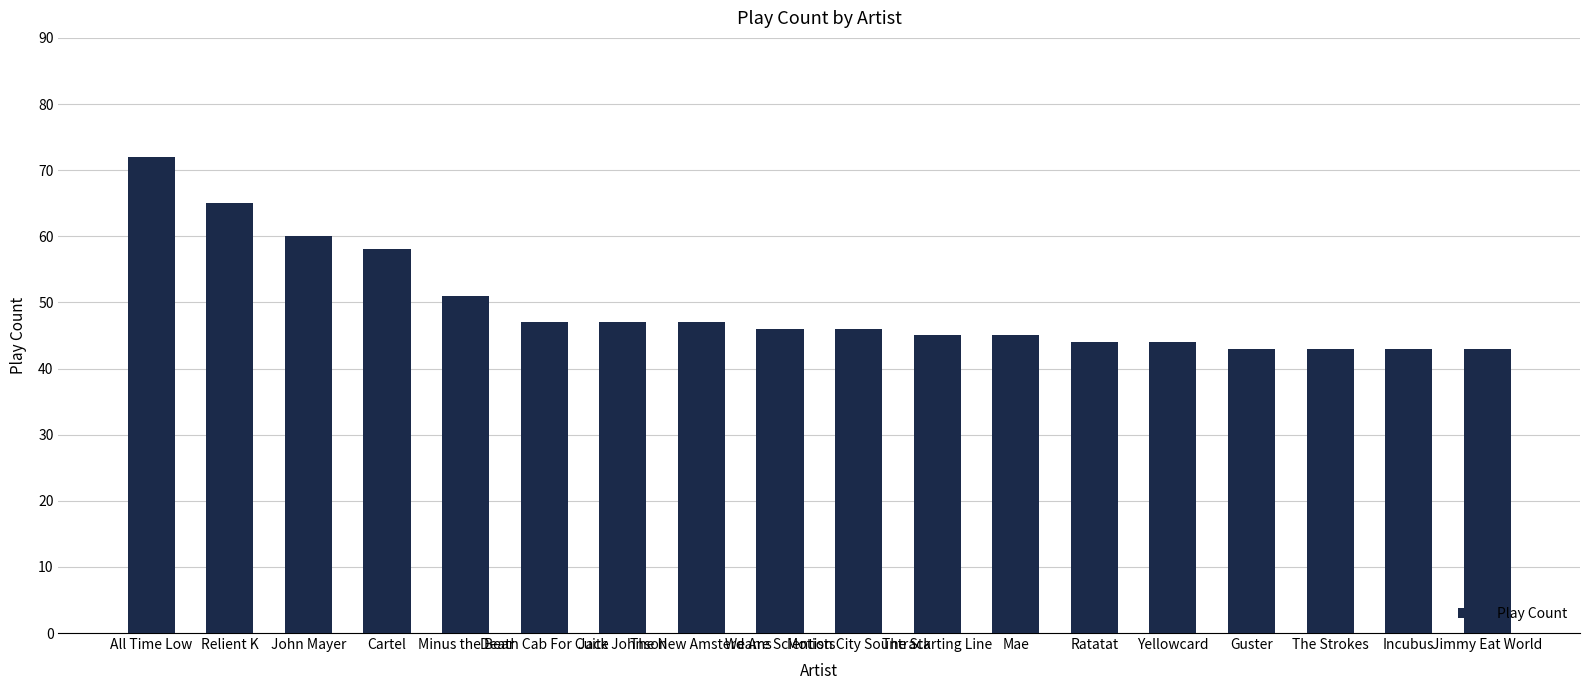

What is the label of the 13th bar from the right?

Death Cab For Cuite